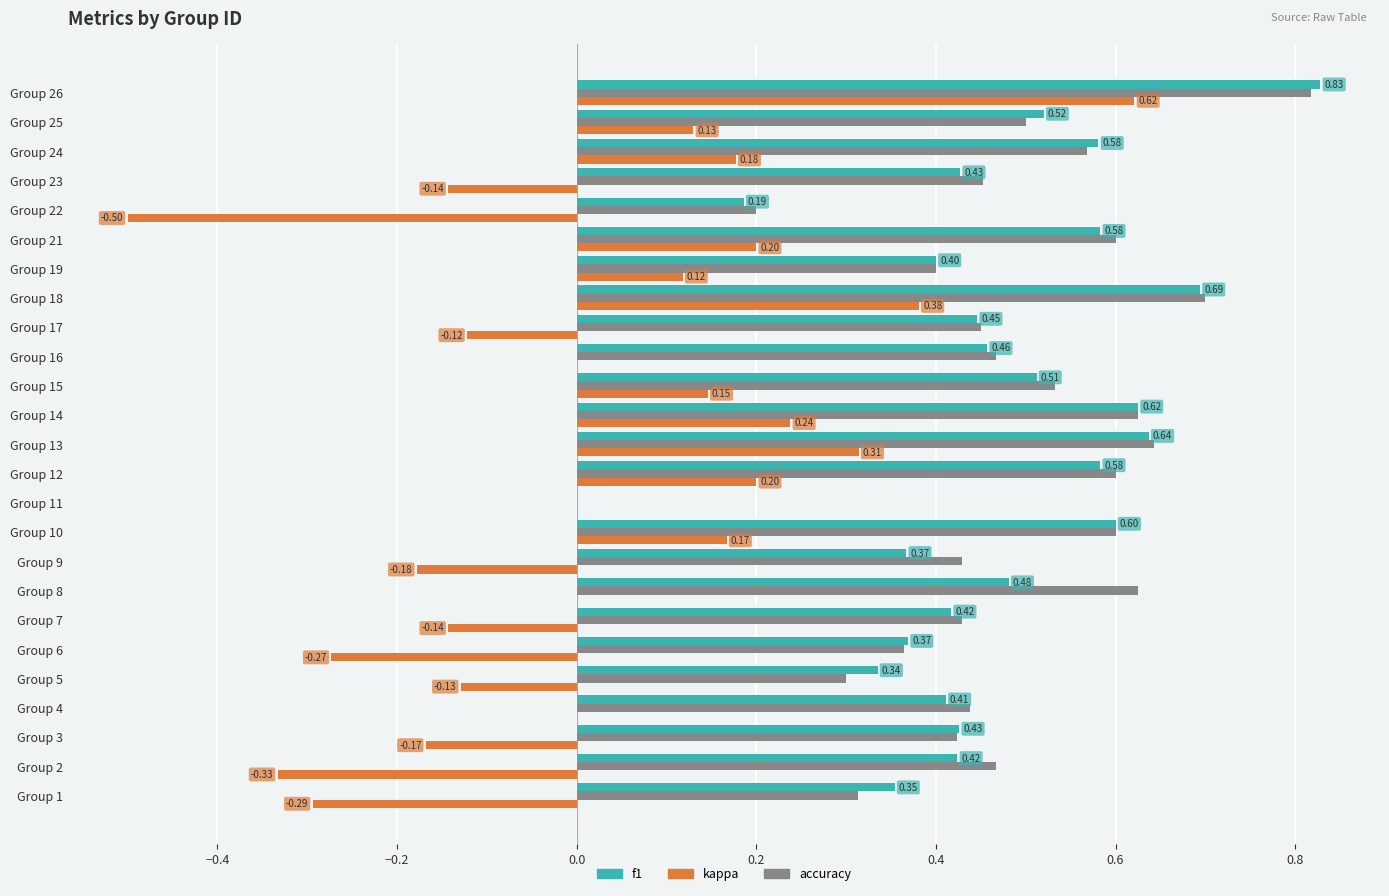

What is the sum of all accuracy values?

11.9